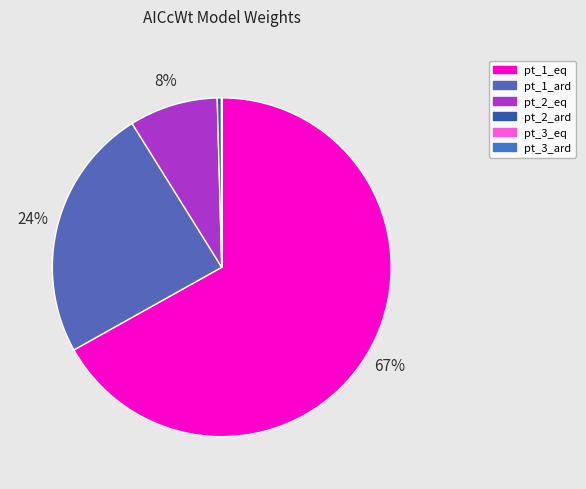

Between pt_3_eq and pt_1_ard, which is larger?

pt_1_ard